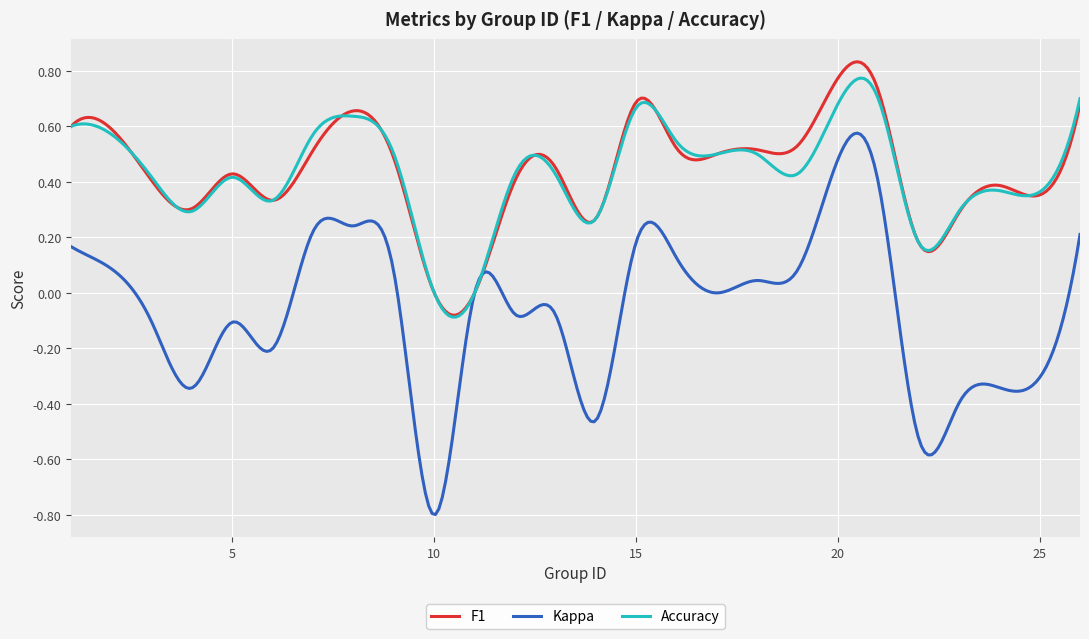

Which series has the largest range (max minus min)?

Kappa